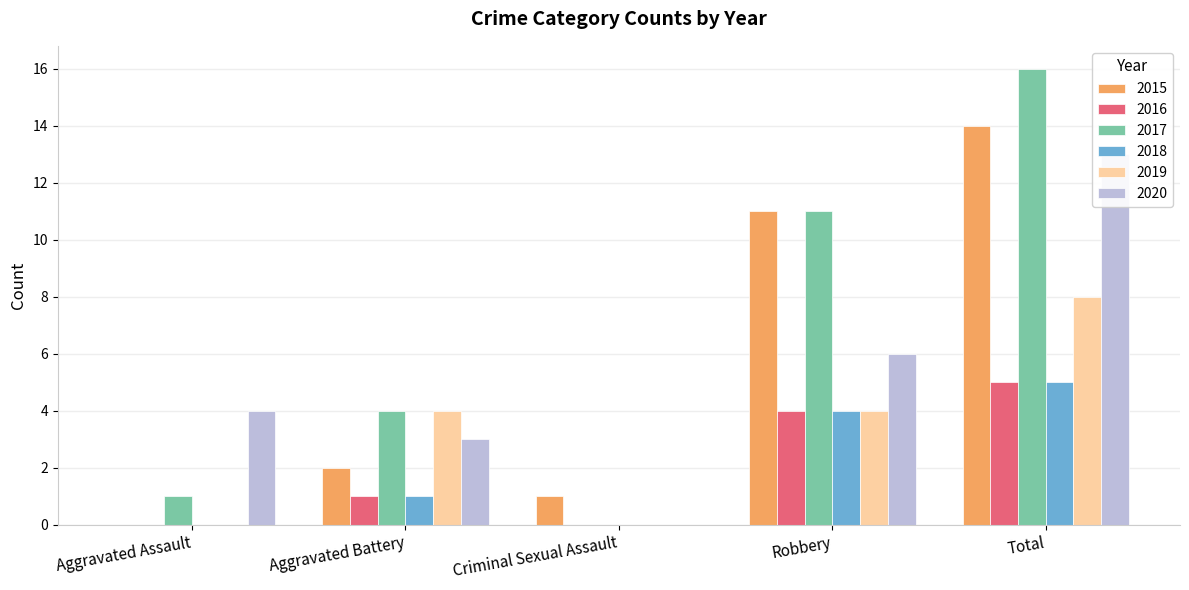

What position from the left is Total?

5